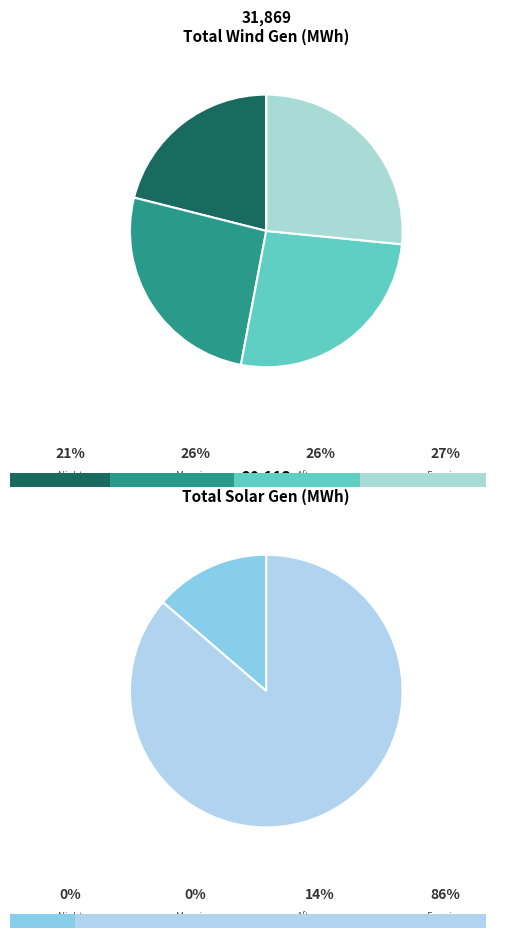

True or false: 03-04 accounts for 0% of the total.

True